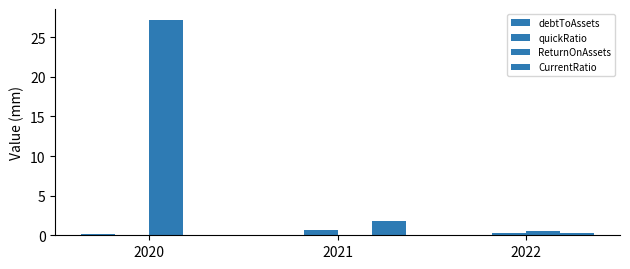

Where is quickRatio nearest to the value 0?

2020